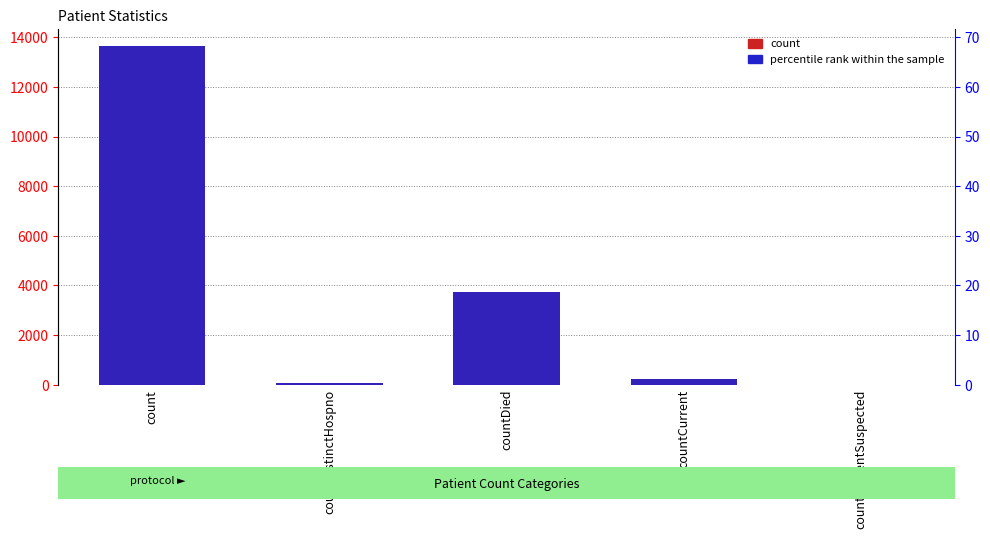

At how many categories does at least one series exceed 1501?

2